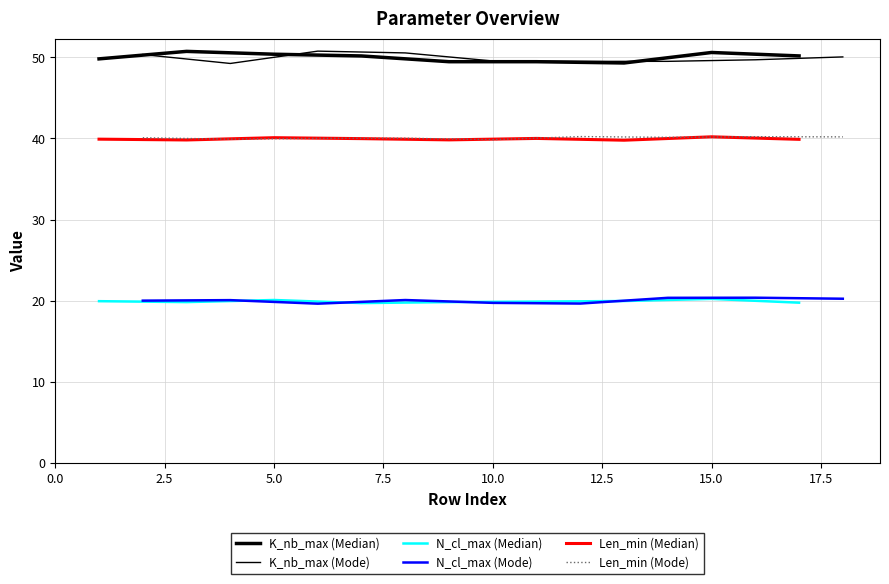

List the series in order of their peak value, highest first.

K_nb_max (Mode), K_nb_max (Median), Len_min (Mode), Len_min (Median), N_cl_max (Mode), N_cl_max (Median)